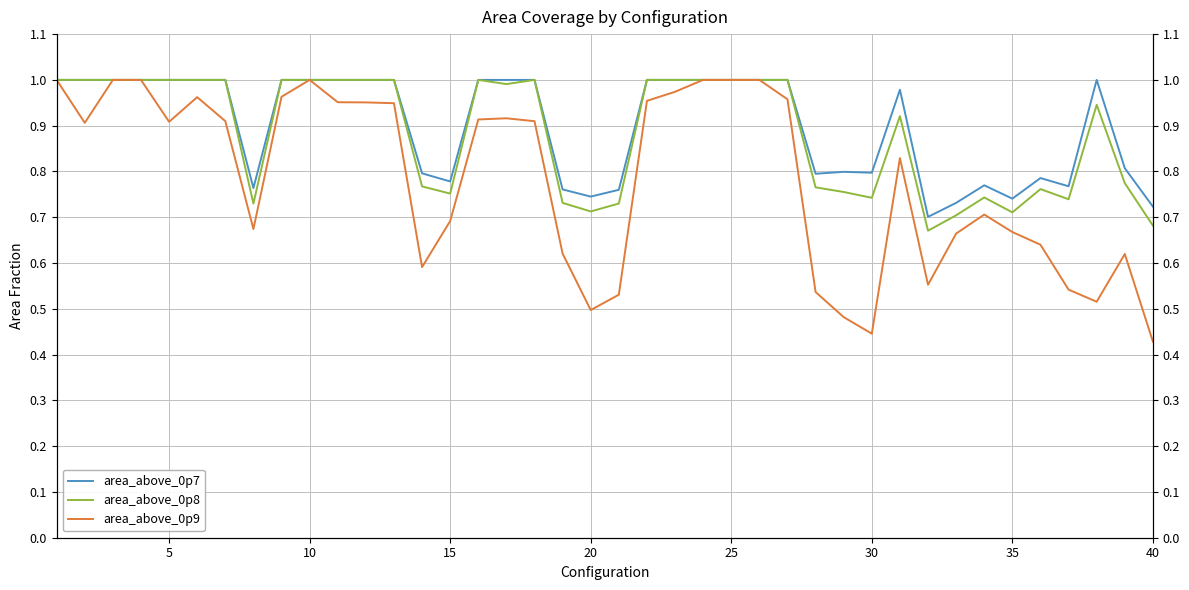

What is the minimum value for area_above_0p9?

0.4